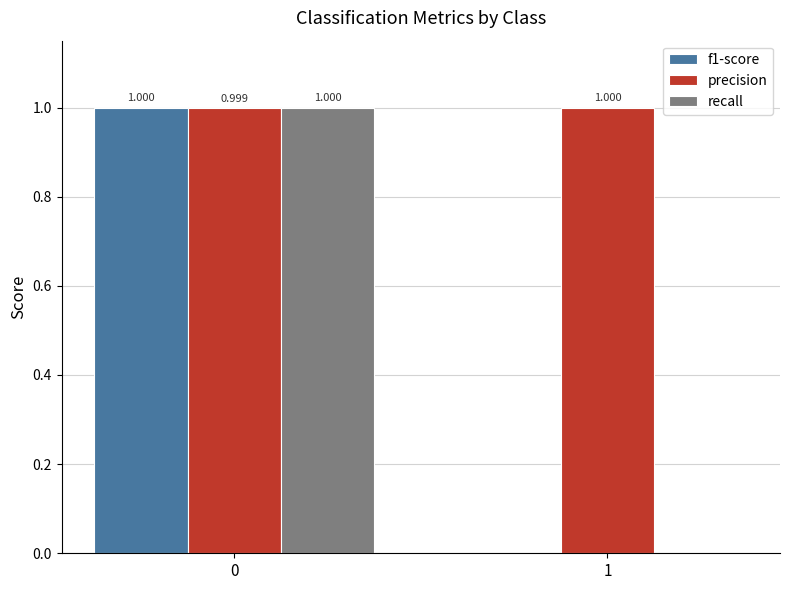

How many categories are shown in the chart?

2